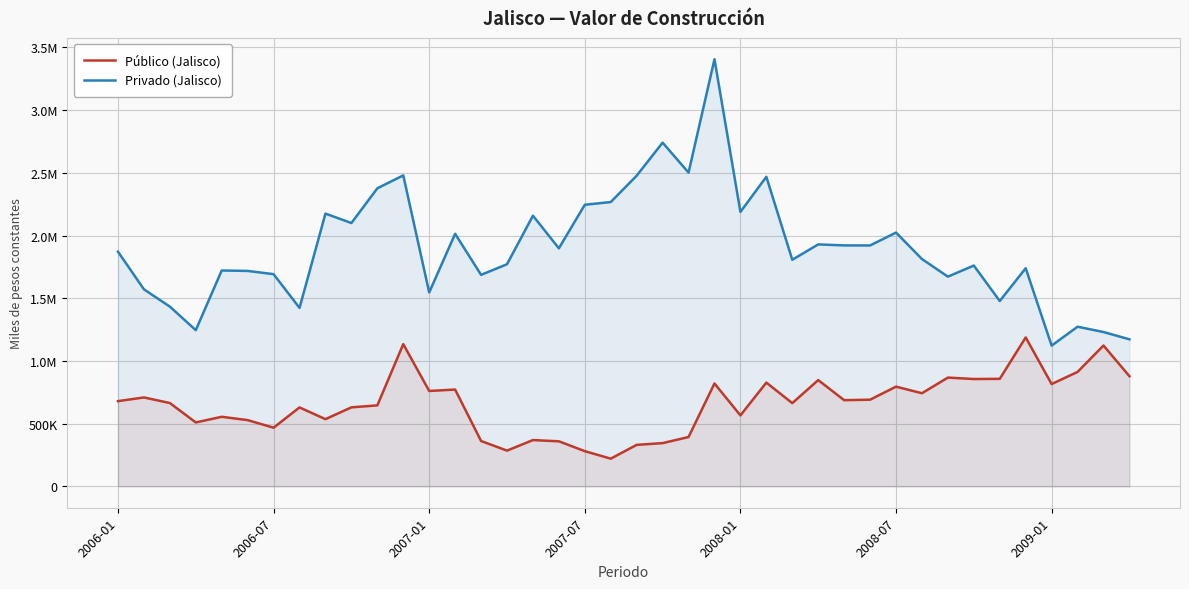

Between 8 and 11, which series saw the biggest shift?

Público (Jalisco)